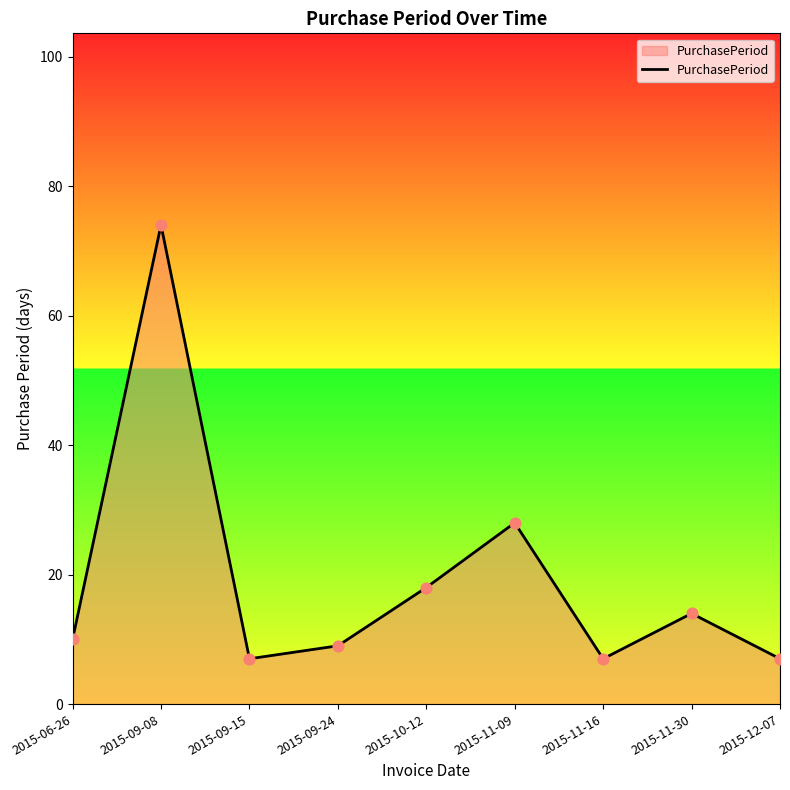

Which has a higher value, 2015-12-07 or 2015-11-09?

2015-11-09